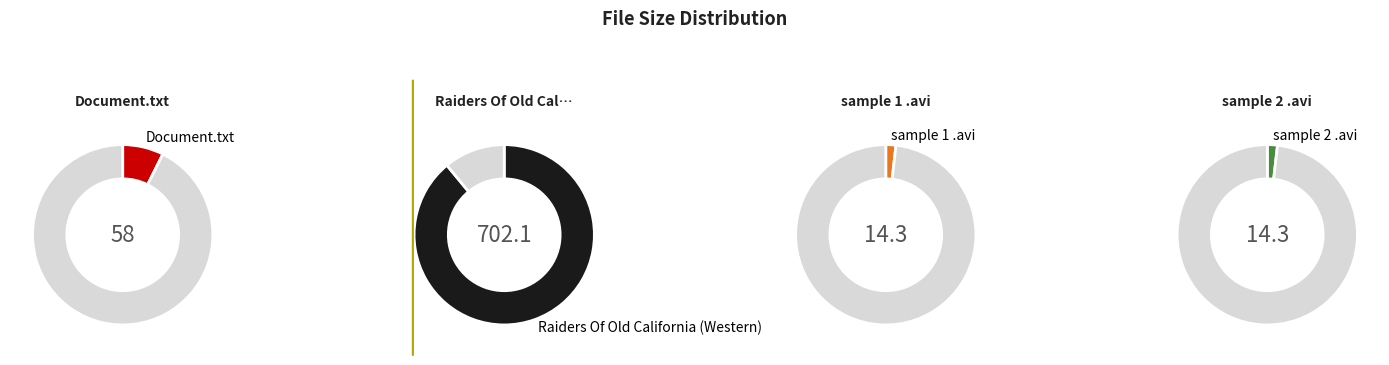

Is there any slice that represents more than half of the pie?

Yes